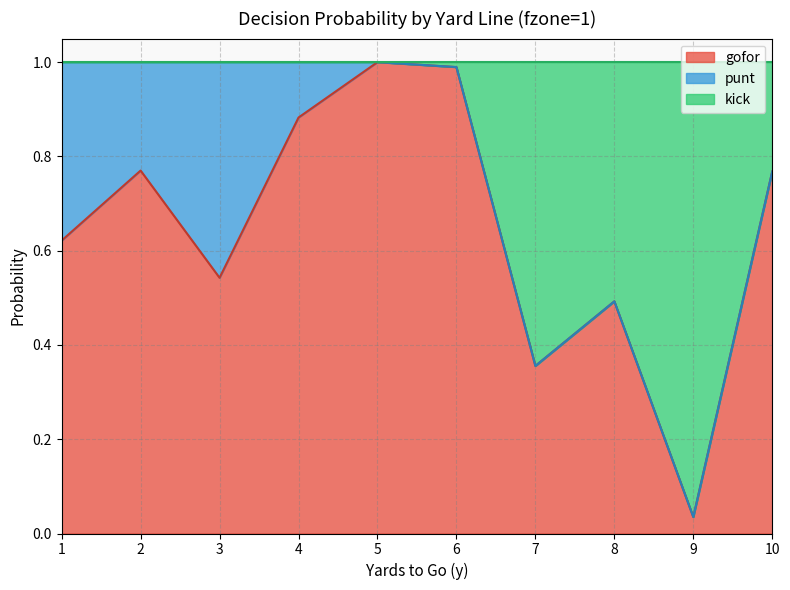

Where is the first local minimum for kick?

7